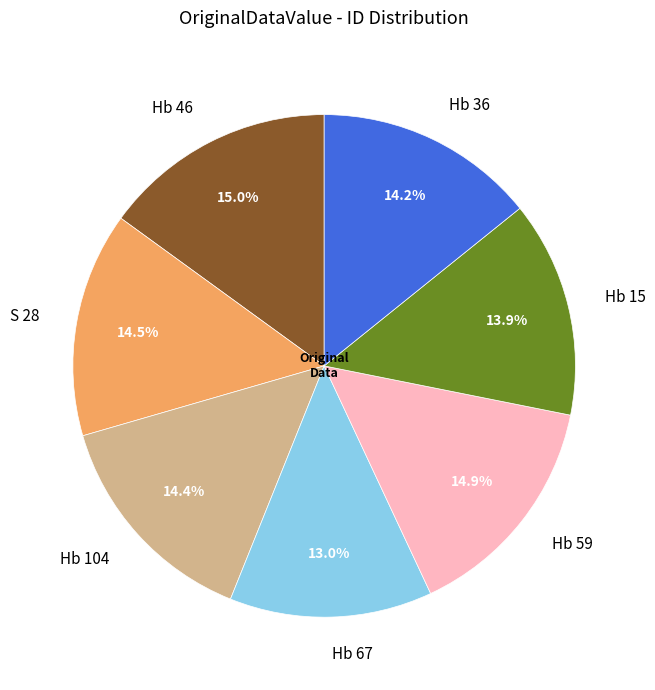

Approximately how many times larger is the value at Hb 36 compared to Hb 59?

1.0